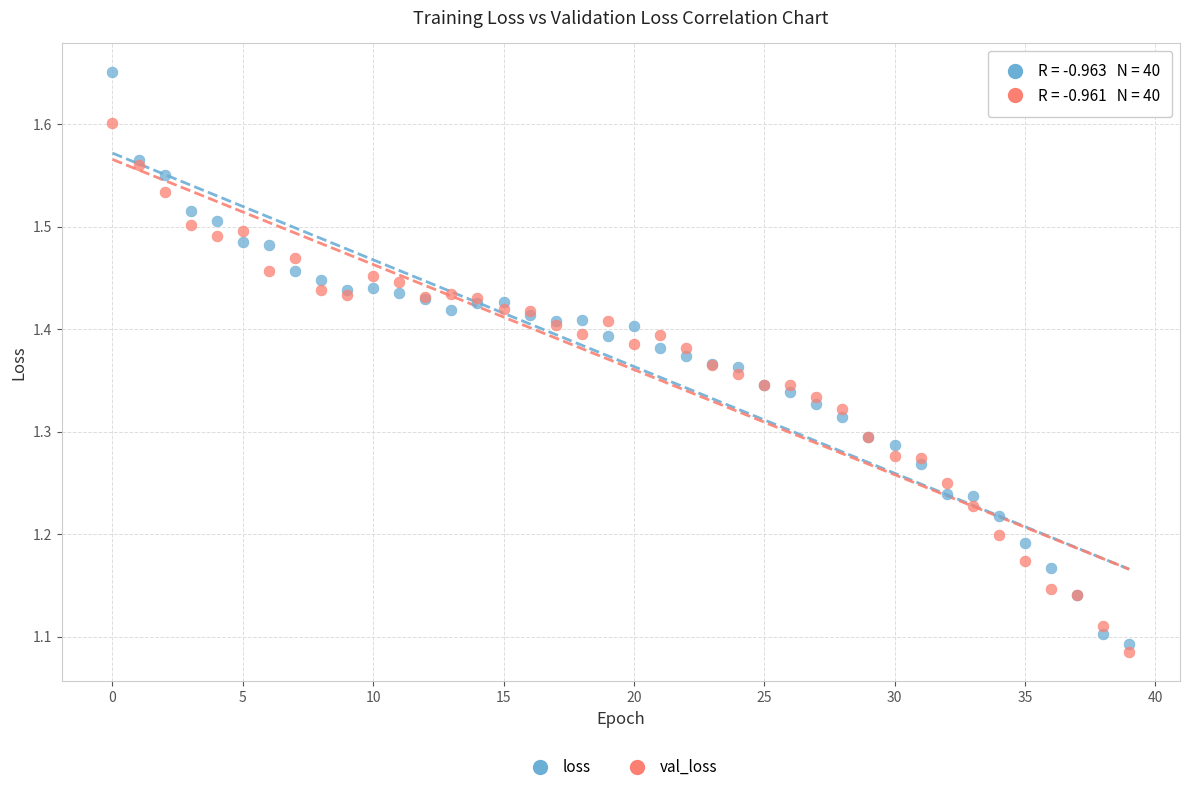

Which series has the largest Y range (max minus min)?

loss